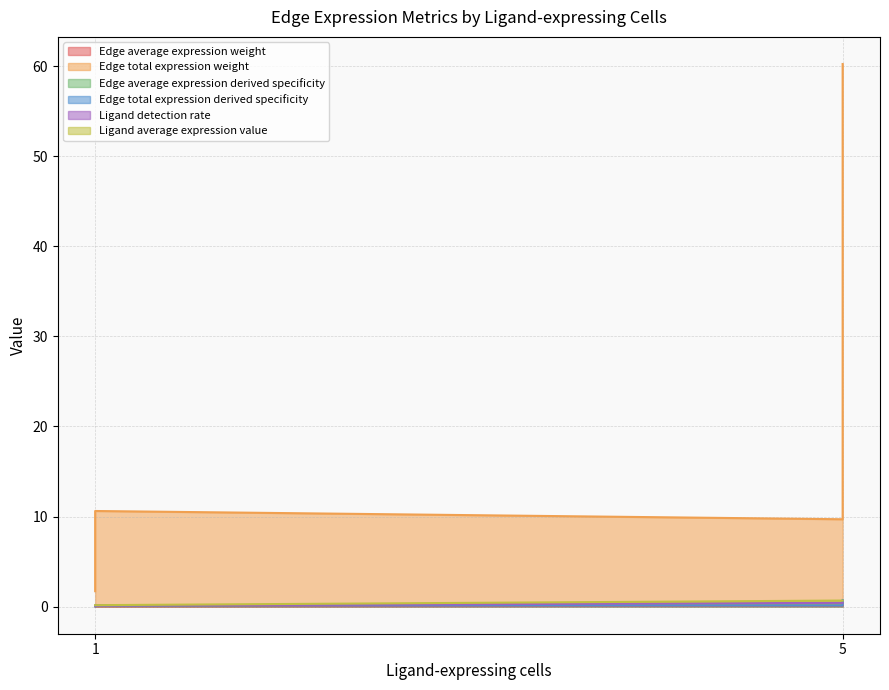

The value of Edge total expression weight at 5 is 1.1. True or false?

False